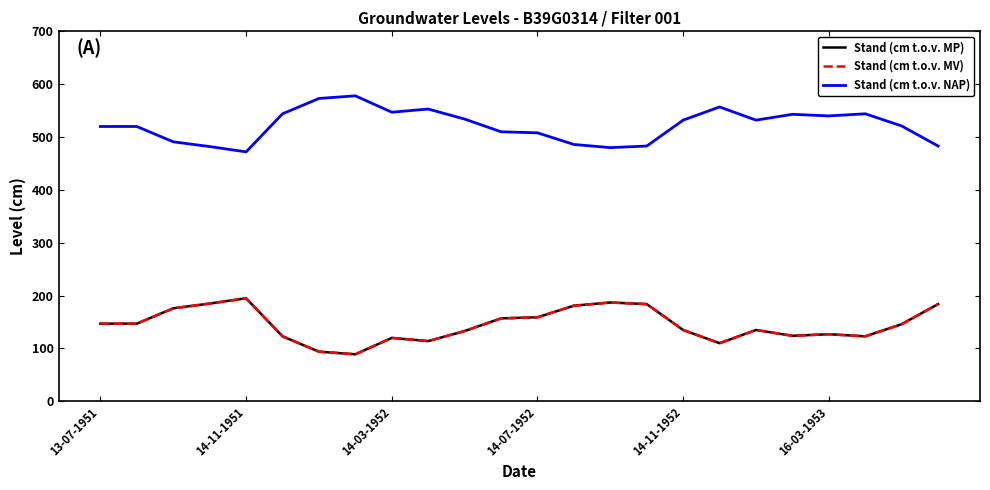

Does the chart display data point markers on the line(s)?

No